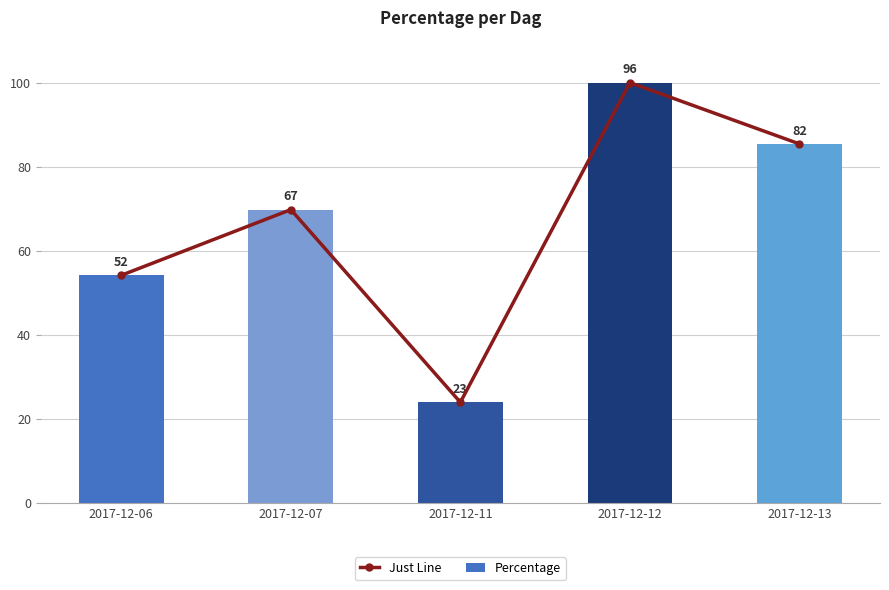

What are all the series names shown in the legend?

Just Line, Percentage